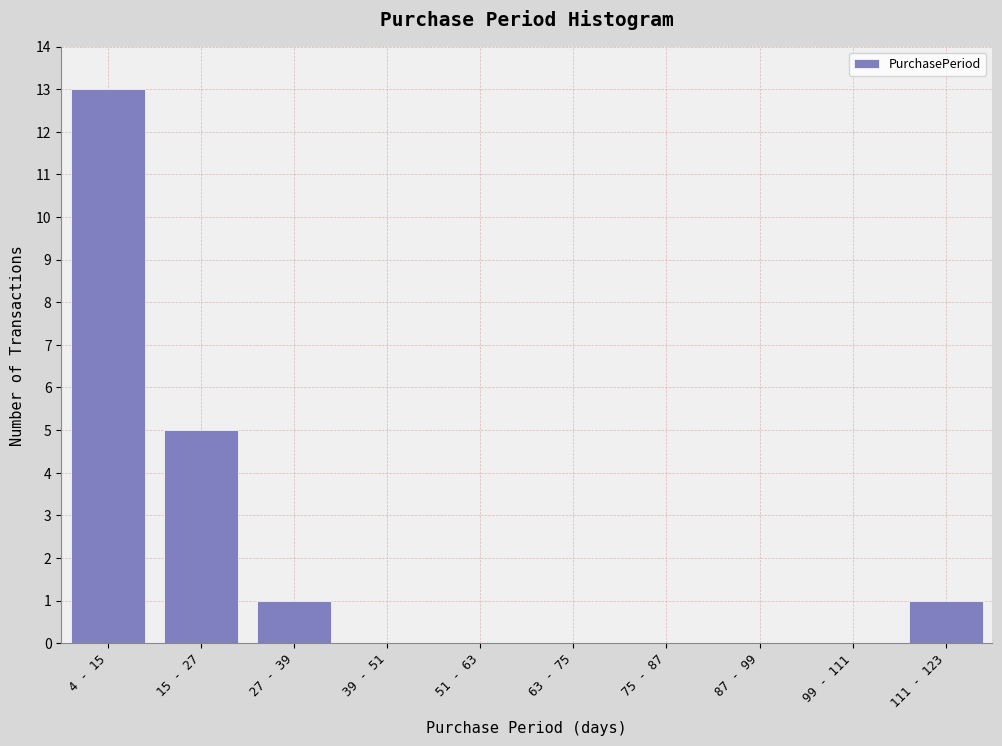

Reading left to right, extract all data points from this chart.

4 - 15=13	15 - 27=5	27 - 39=1	39 - 51=0	51 - 63=0	63 - 75=0	75 - 87=0	87 - 99=0	99 - 111=0	111 - 123=1